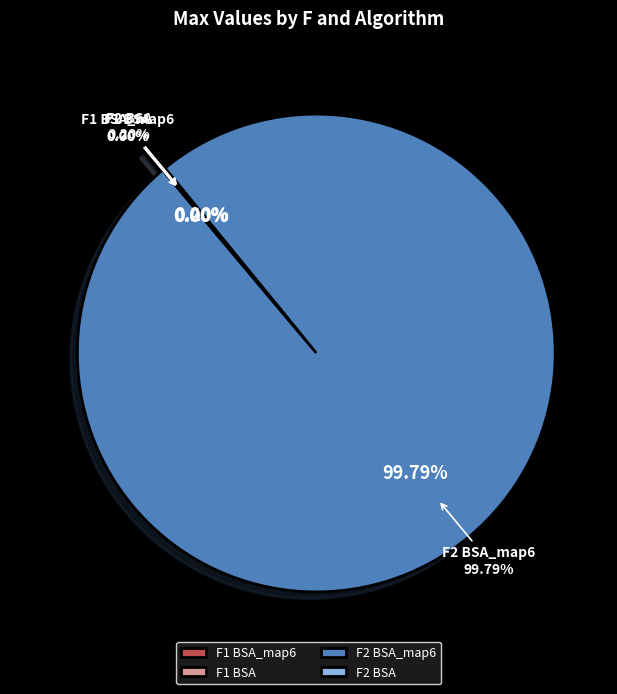

How many segments does this pie chart have?

4